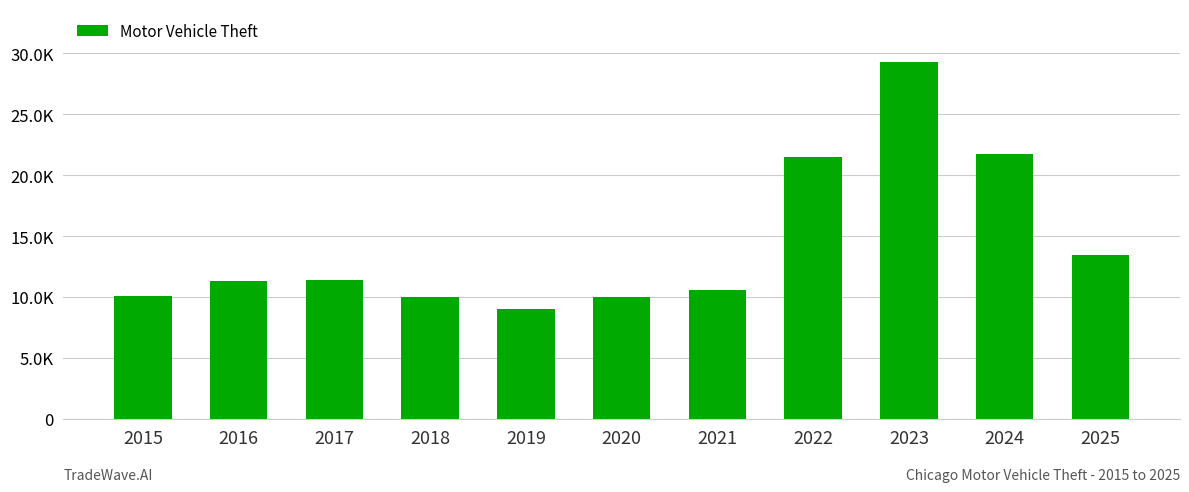

What is the ratio of the value at 2016 to the value at 2025?

0.8